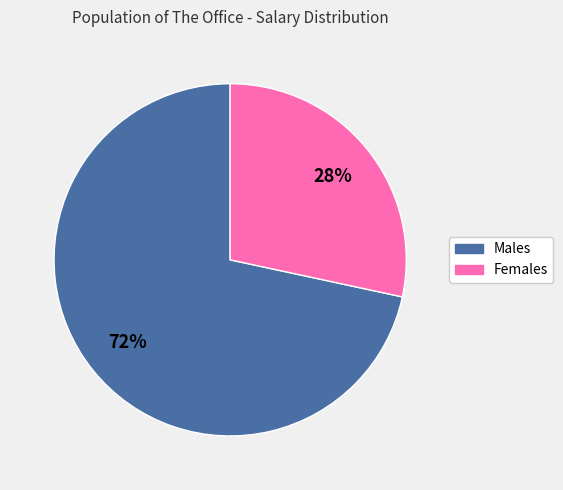

Is there a majority slice in this chart?

Yes